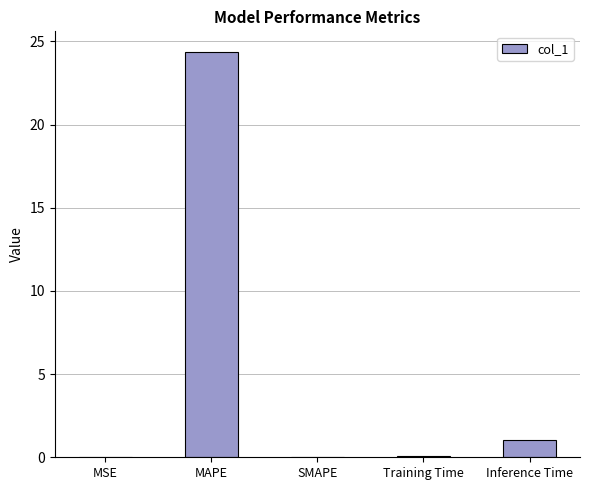

What is the change in value from MAPE to Training Time?

-24.3